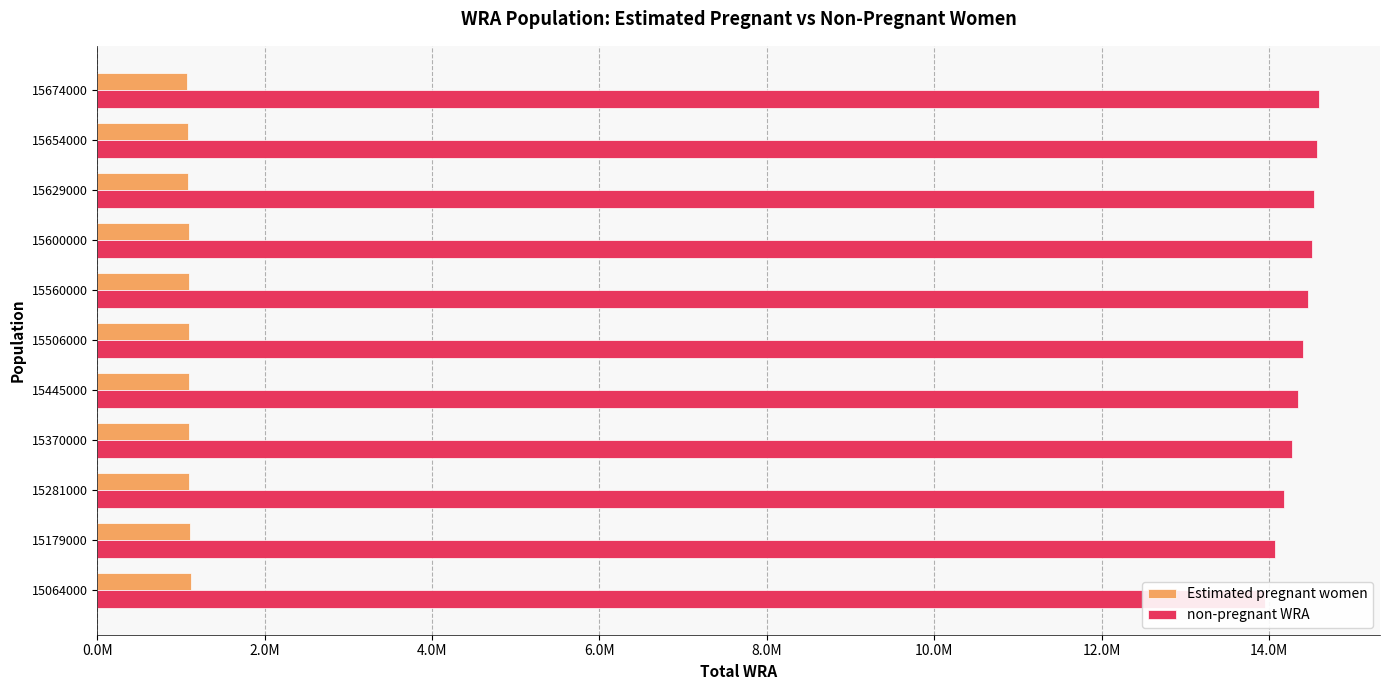

What is the maximum value for Estimated pregnant women?

1115415.2